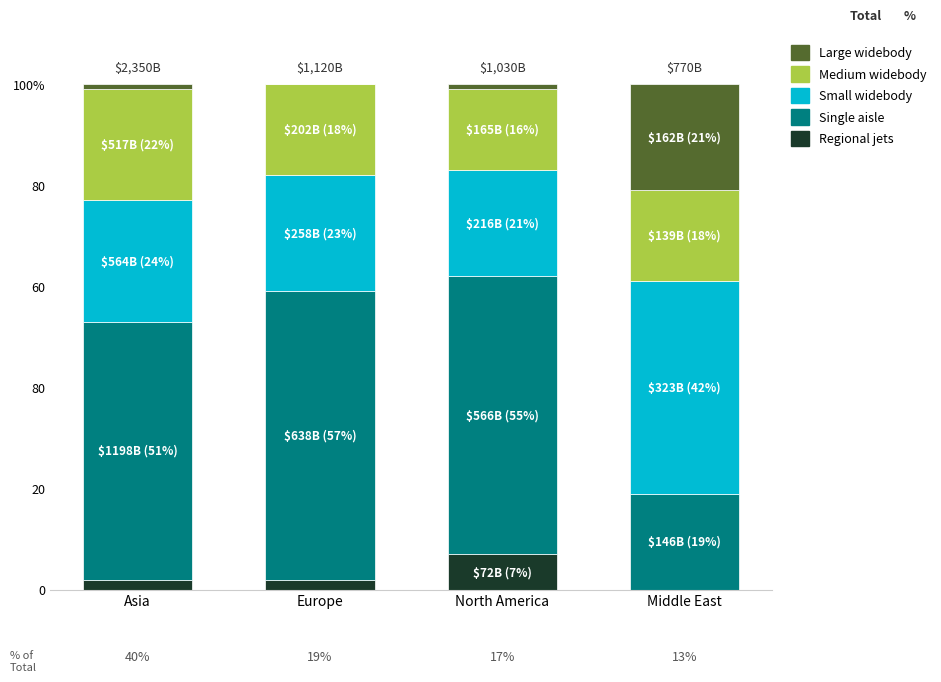

Does the chart contain stacked bars?

Yes